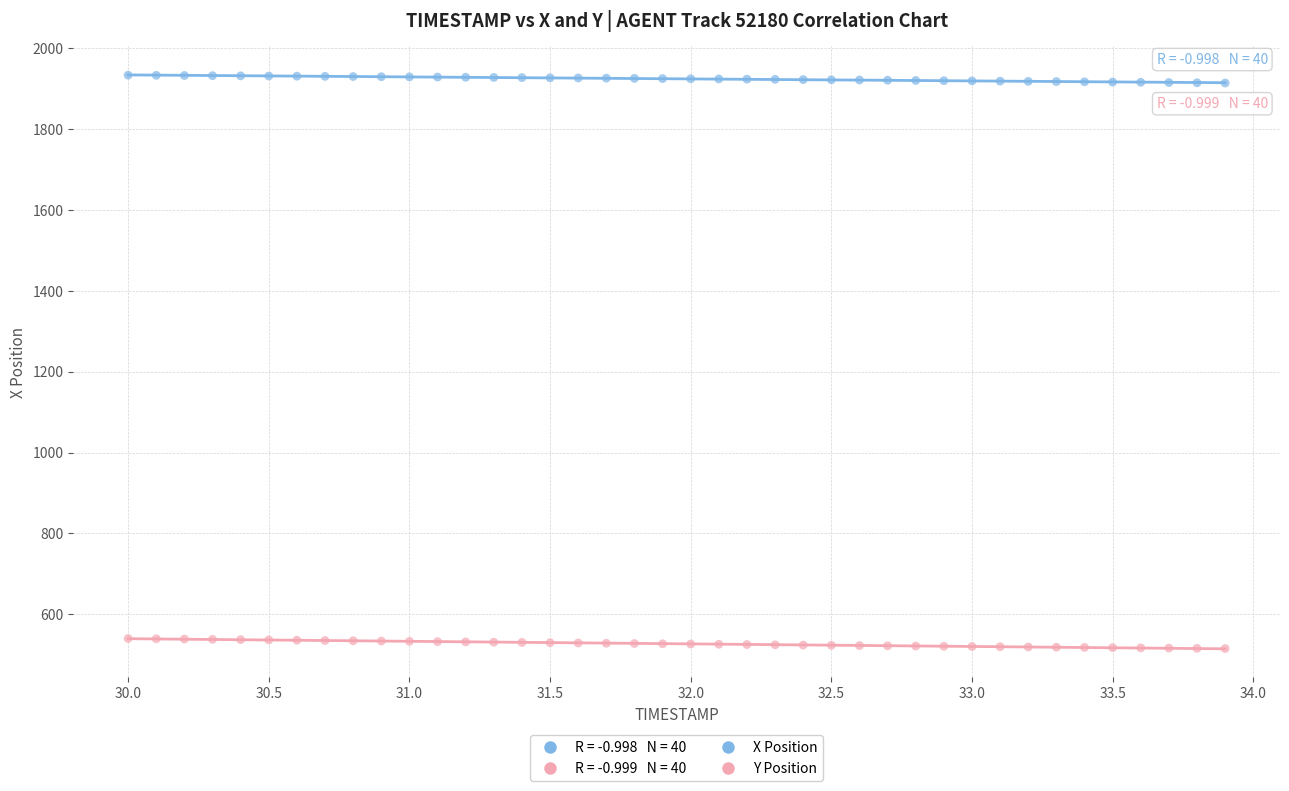

What is the X range (max minus min) for the scatter plot?

3.9